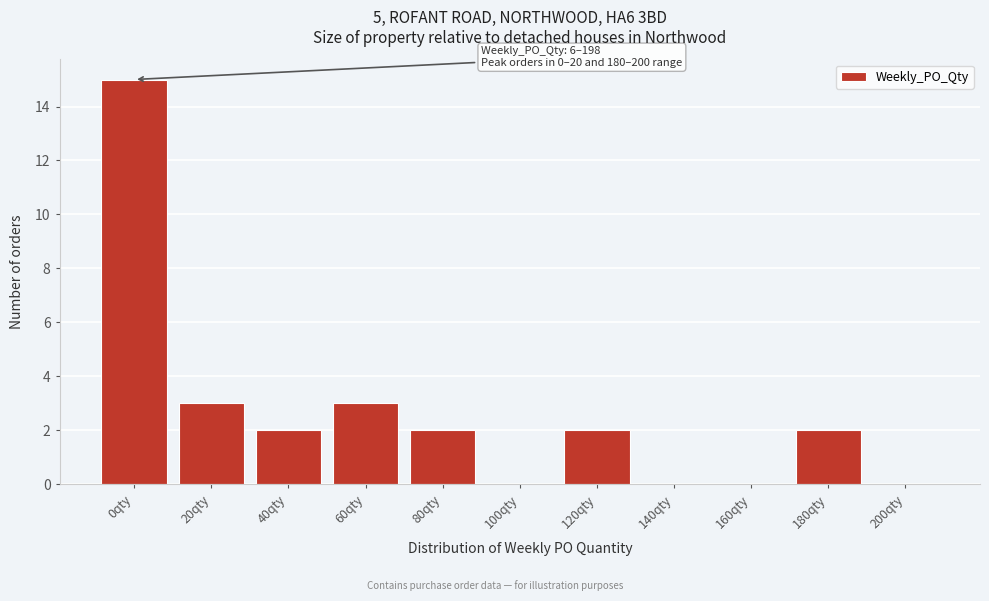

Reading left to right, list all the values displayed in this chart.

0qty=15	20qty=3	40qty=2	60qty=3	80qty=2	100qty=0	120qty=2	140qty=0	160qty=0	180qty=2	200qty=0